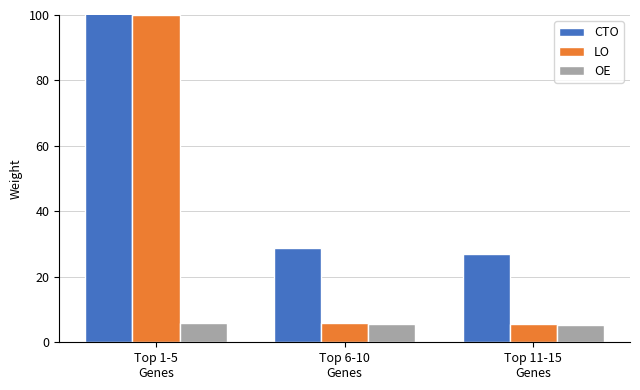

Reading left to right, what are all the values shown in this chart?

CTO: Top 1-5
Genes=124.9	Top 6-10
Genes=28.8	Top 11-15
Genes=27.1
LO: Top 1-5
Genes=100.0	Top 6-10
Genes=5.9	Top 11-15
Genes=5.5
OE: Top 1-5
Genes=6.0	Top 6-10
Genes=5.6	Top 11-15
Genes=5.3